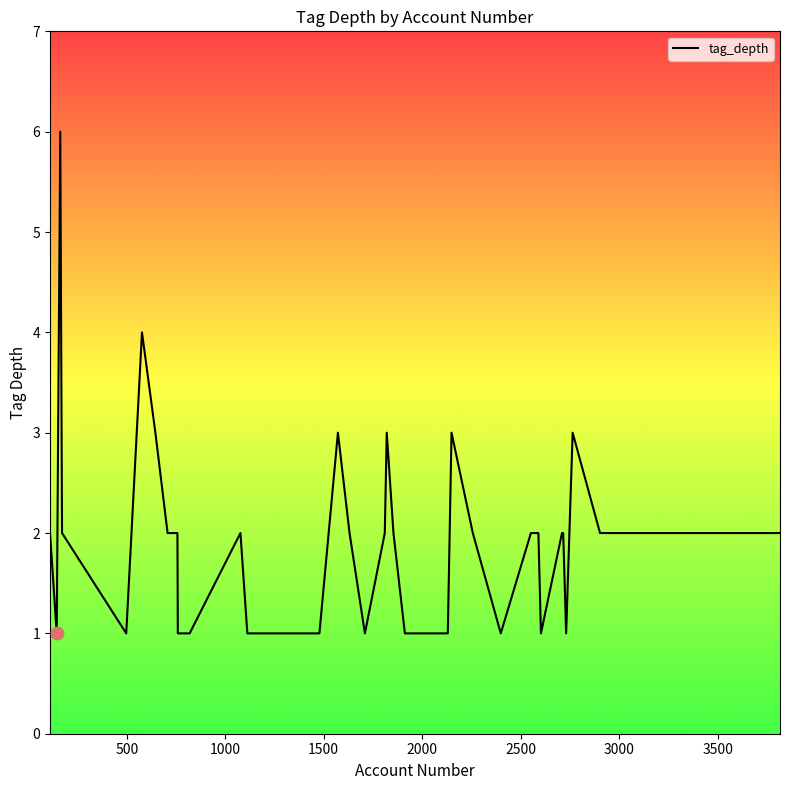

What is the difference between the maximum and minimum values?

5